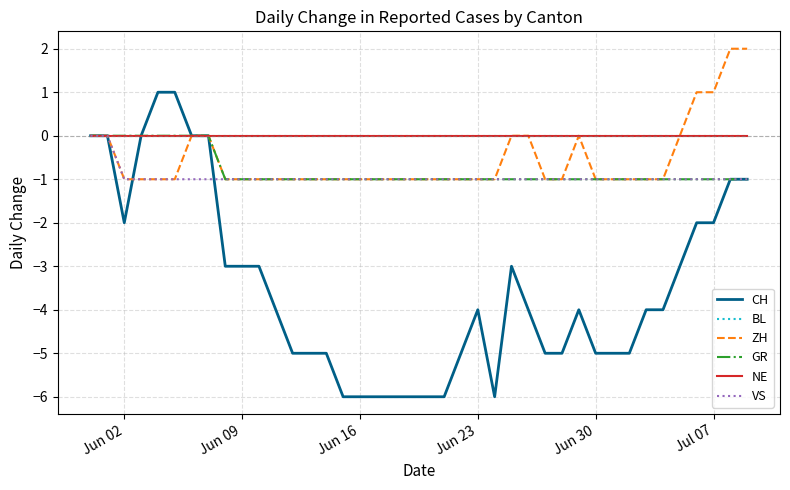

True or false: ZH and VS intersect in this chart.

False